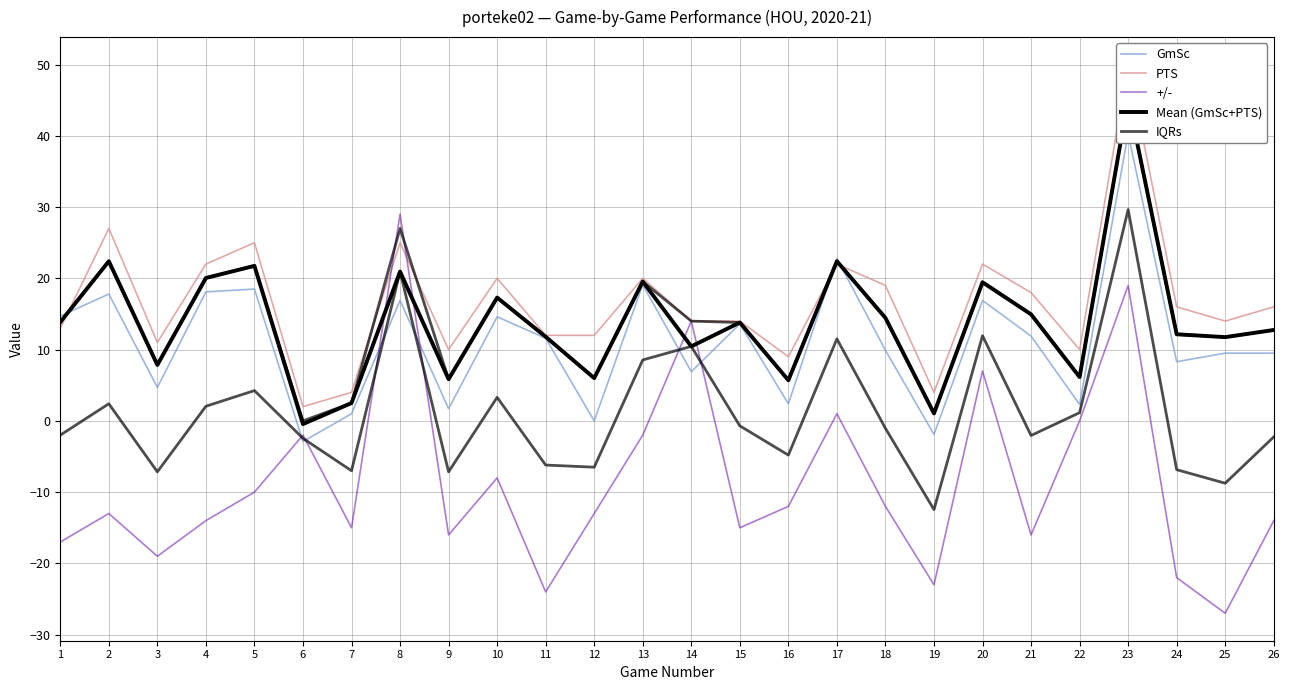

What is the value of the Mean (GmSc+PTS) point at the 23rd from the left?

45.1